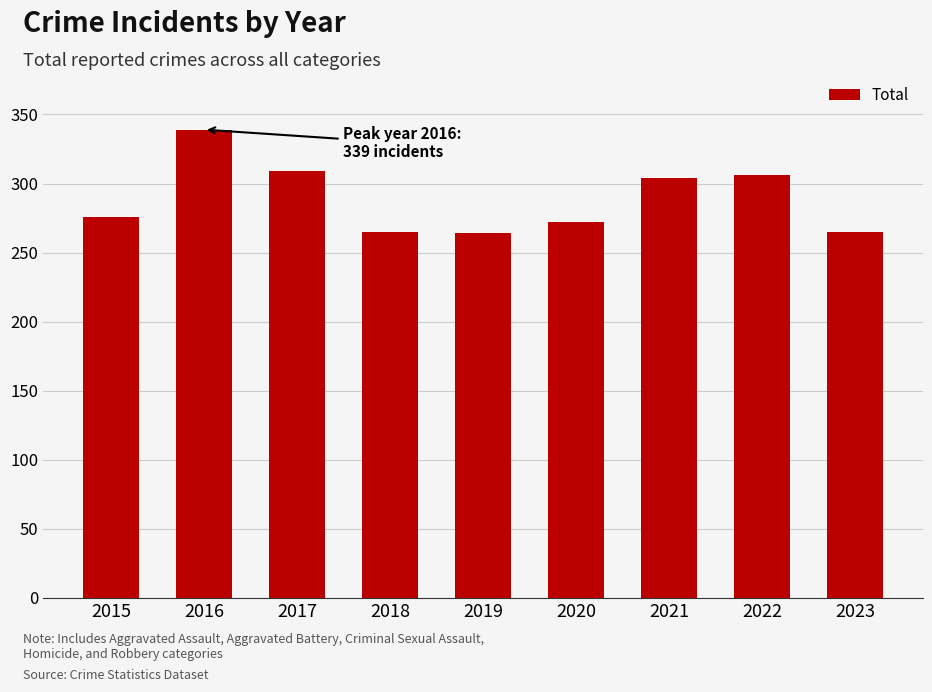

What is the maximum value shown in the chart?

339